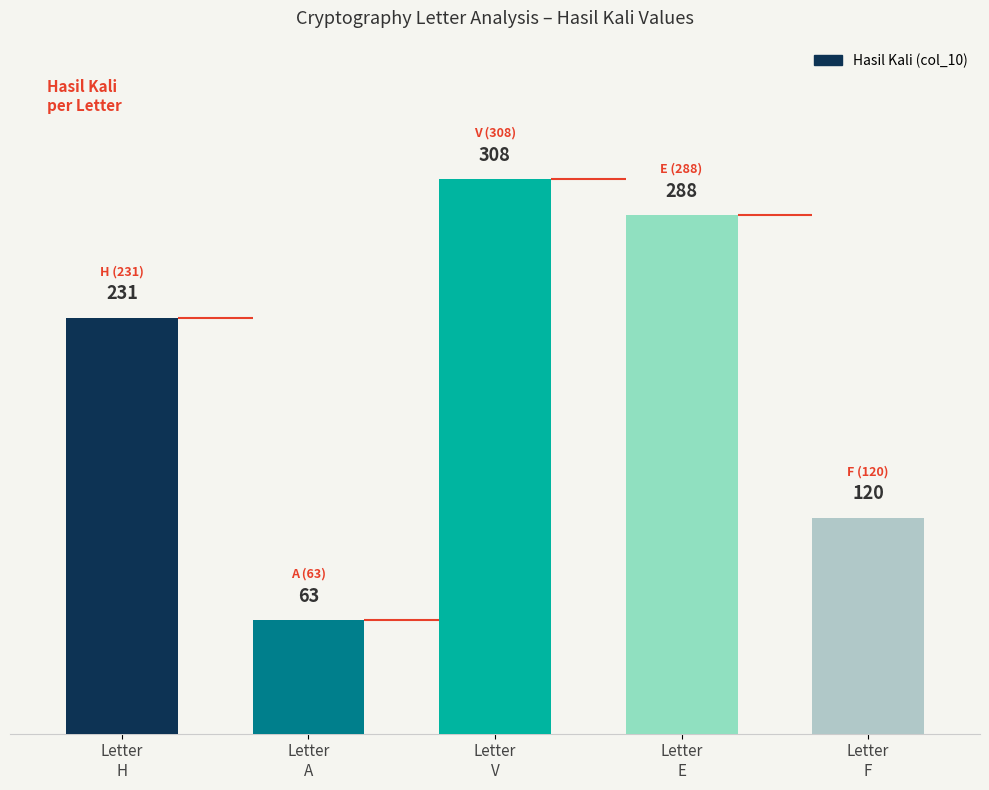

The chart shows a value of 33 at Letter
F. True or false?

False